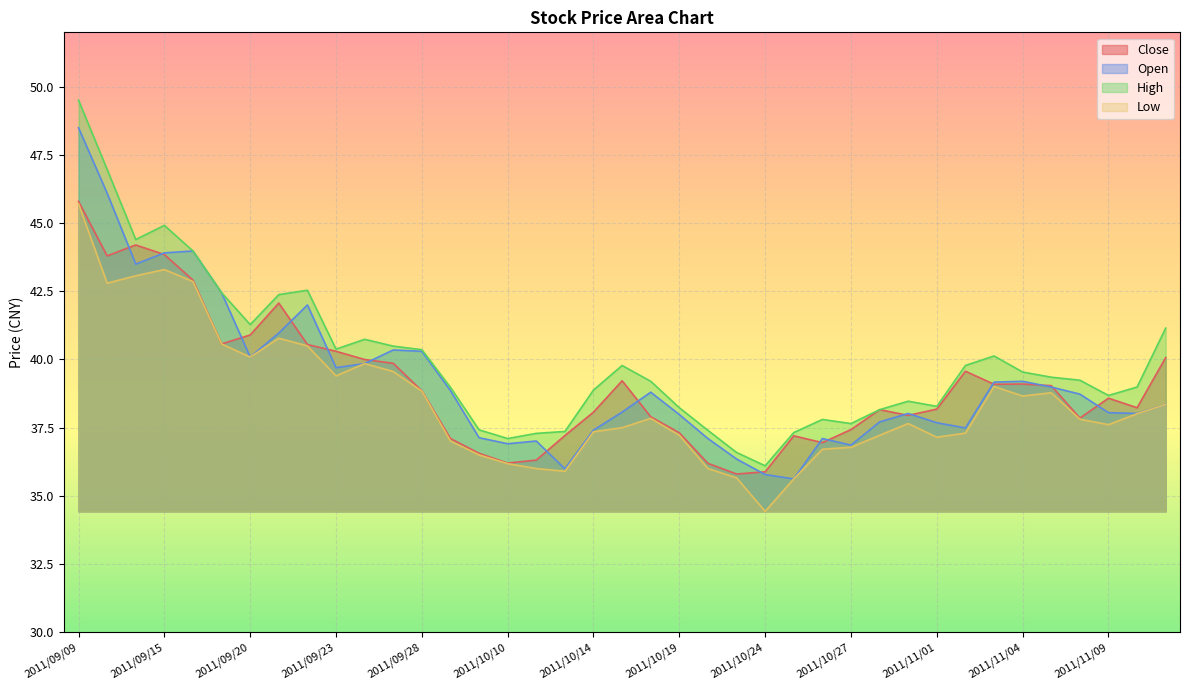

At which category does the chart reach its peak across all series?

2011/09/09